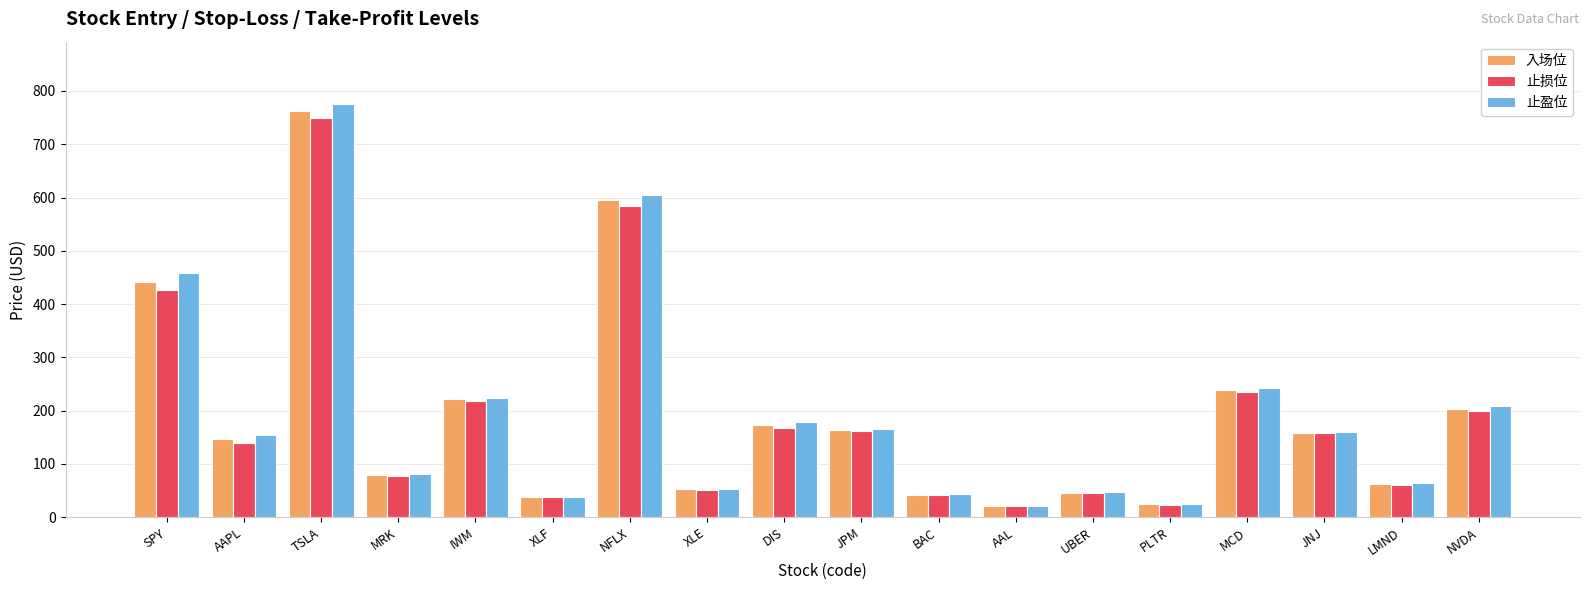

What is the highest value of the 入场位 series?

763.0